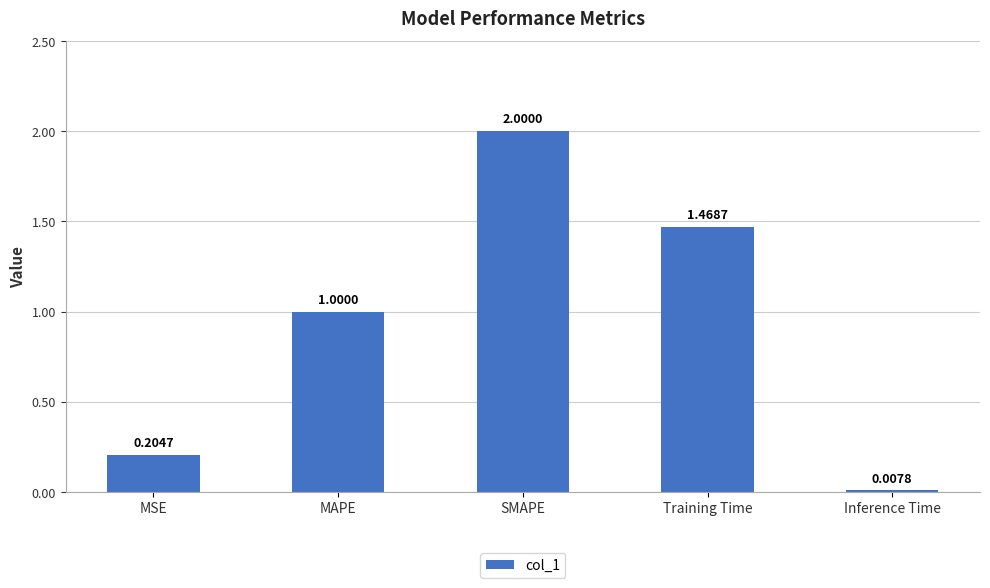

Are the bars horizontal?

No